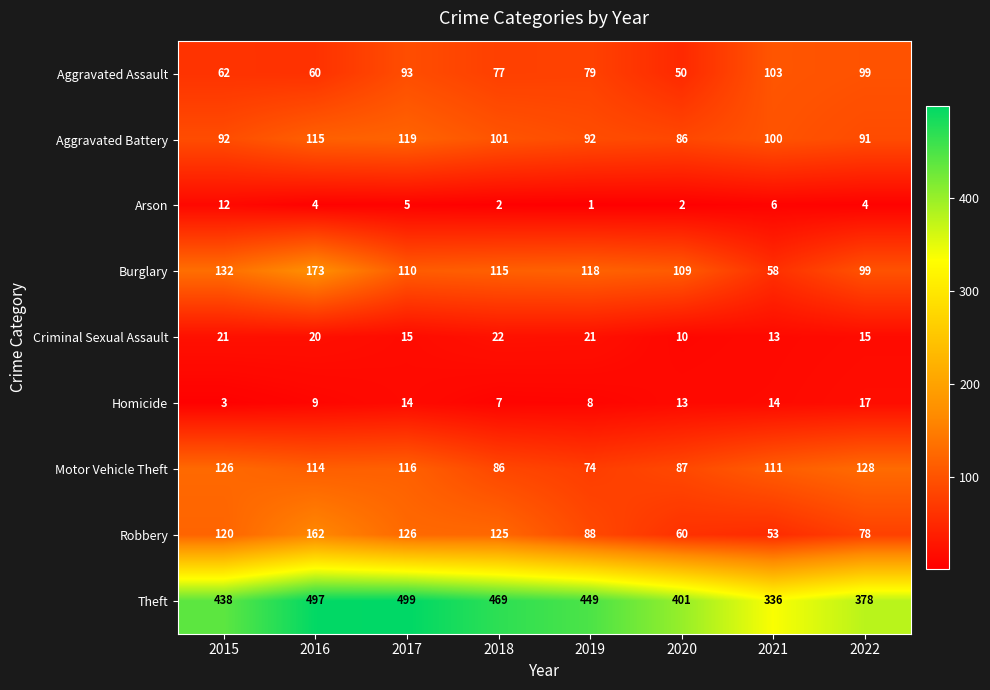

What is the difference between the Burglary values at 2019 and 2022?

19